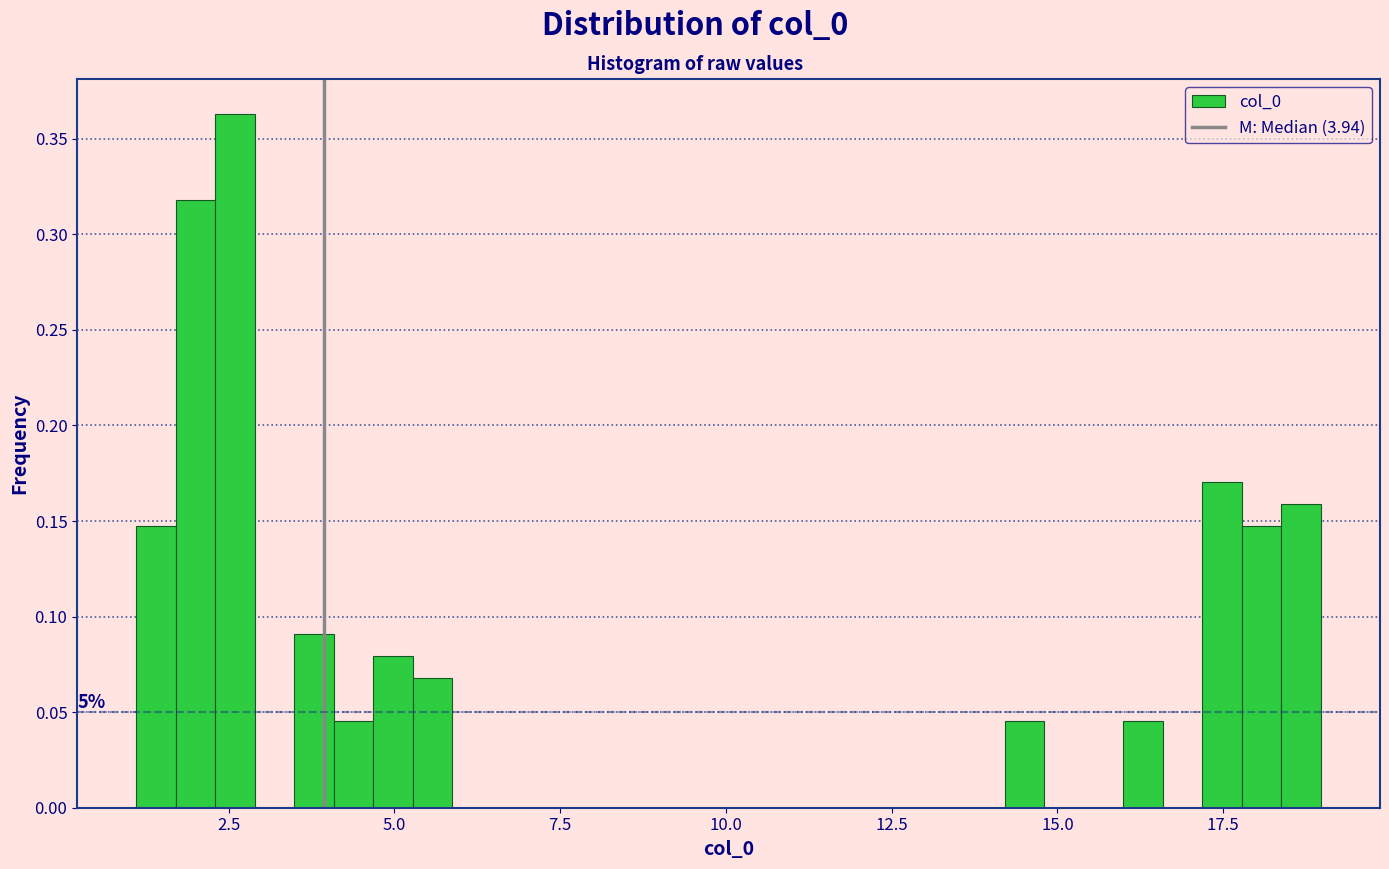

Read against the x-axis, roughly where is the centre of the tallest bar?

2.5